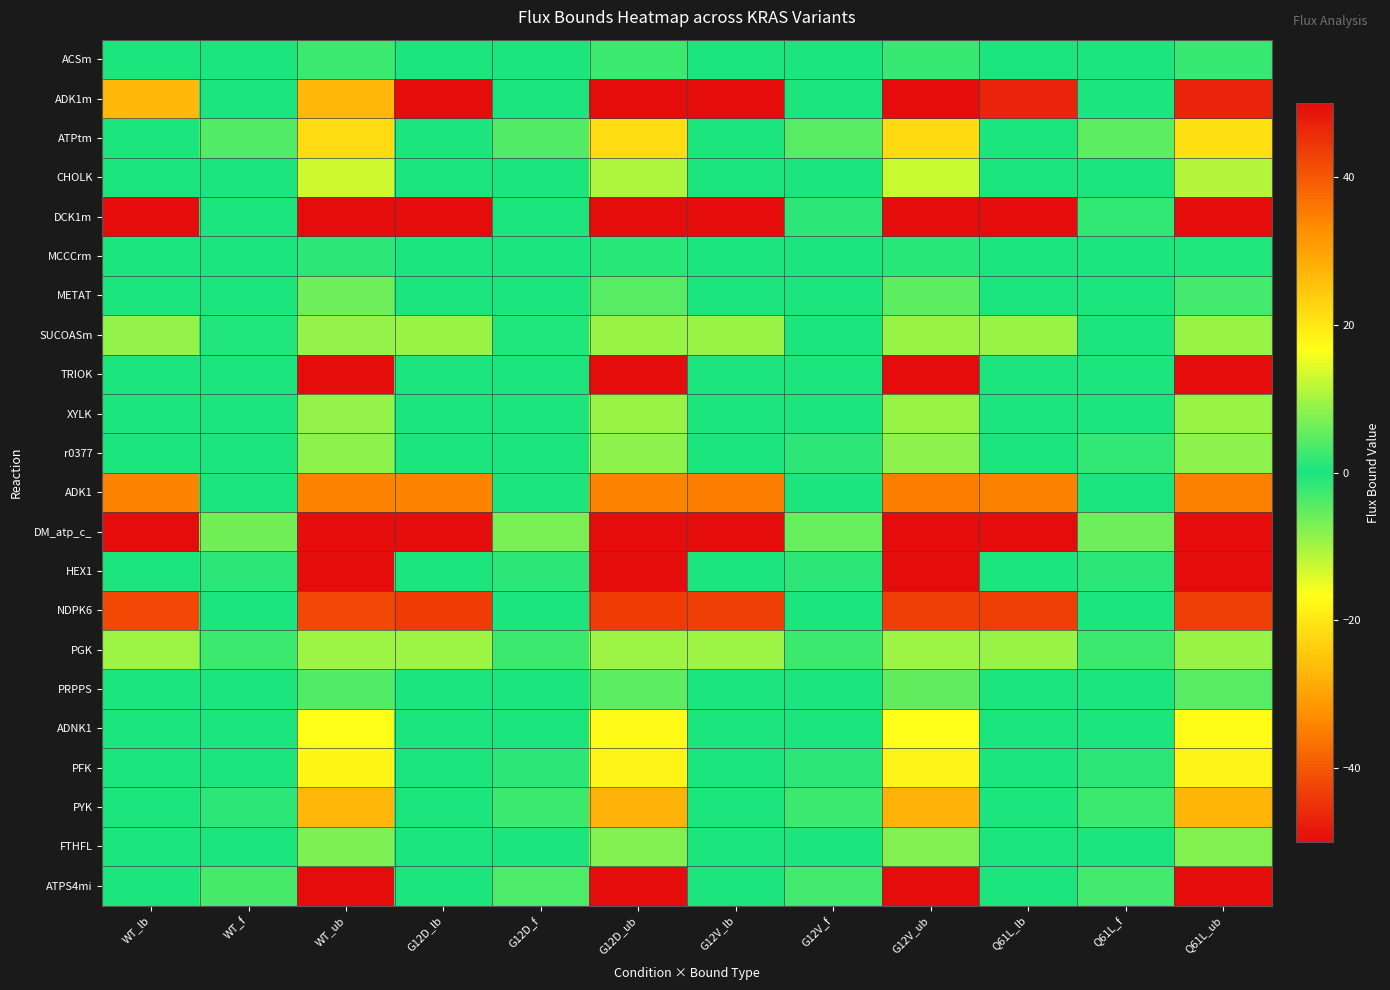

At which category is the sum across all series the highest?

G12V_ub